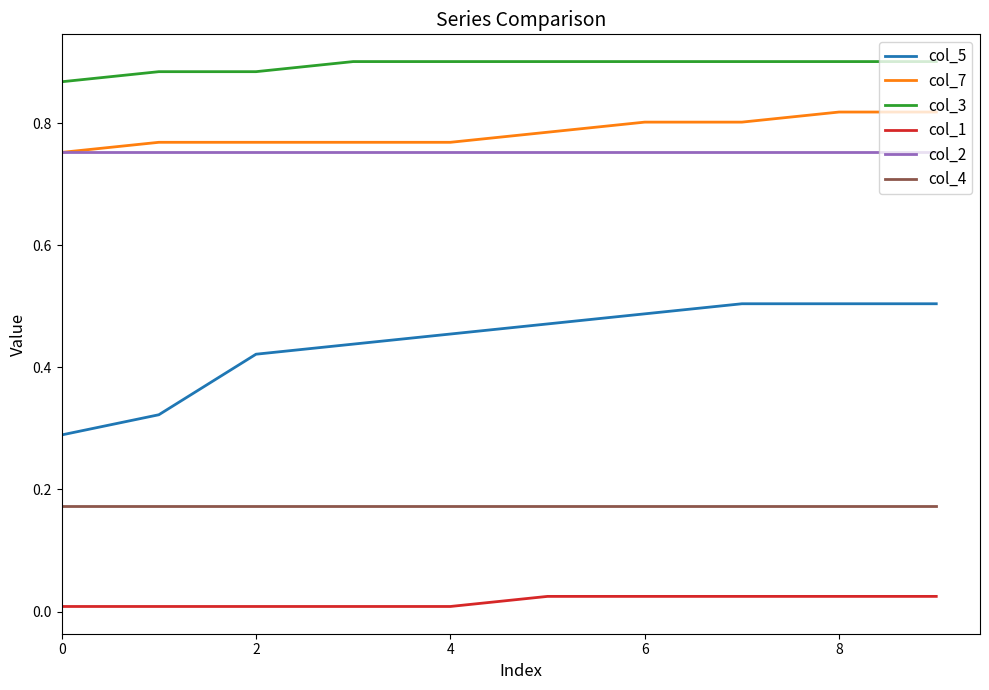

Which series has the largest total across all categories?

col_3